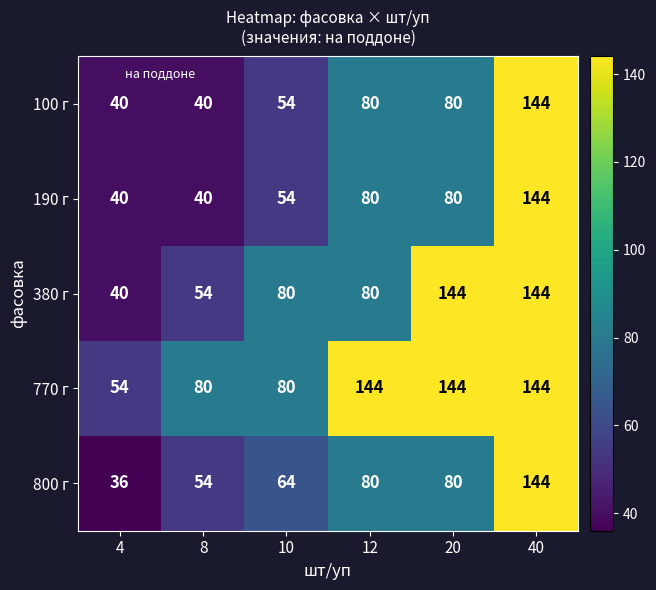

What is the difference between the 190 г values at 8 and 10?

14